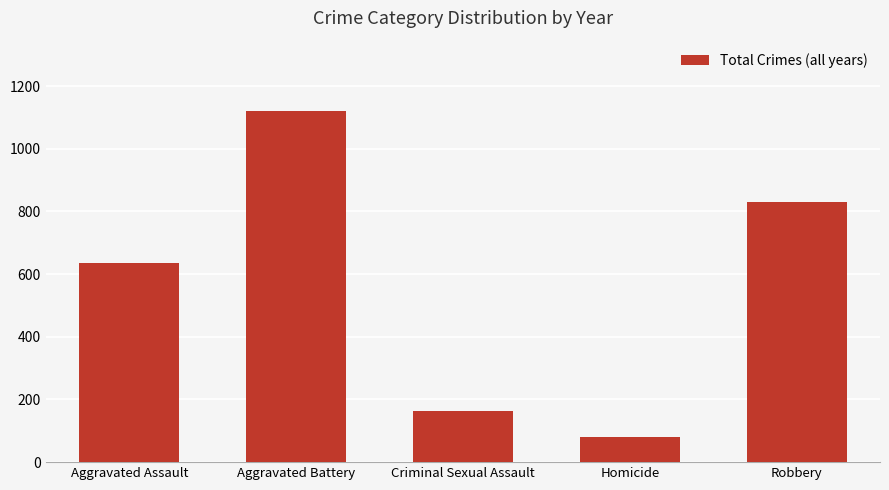

At which label is the value closest to 600?

Aggravated Assault